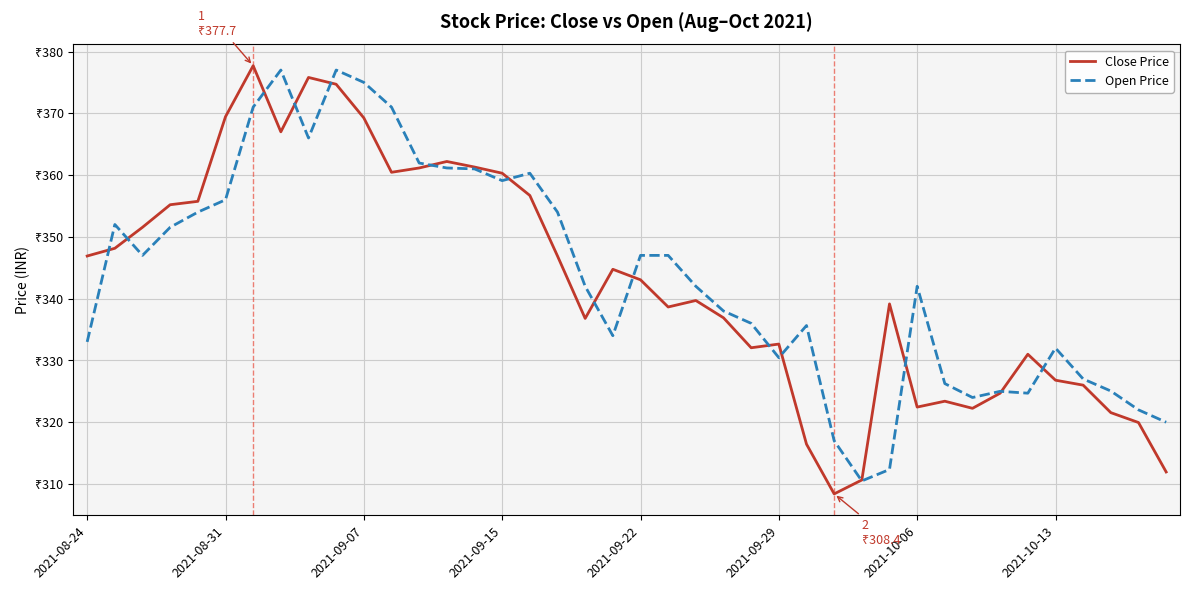

Is this an area chart (filled region under the line)?

No